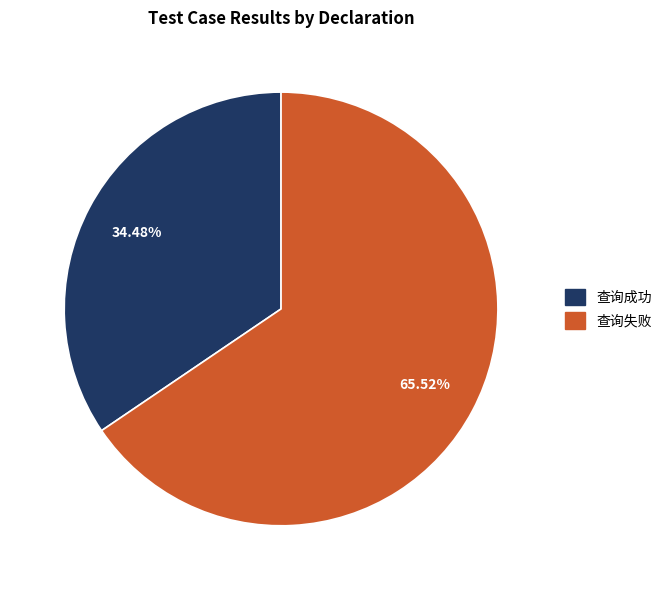

How much of the chart is everything except 查询失败?

34.5%